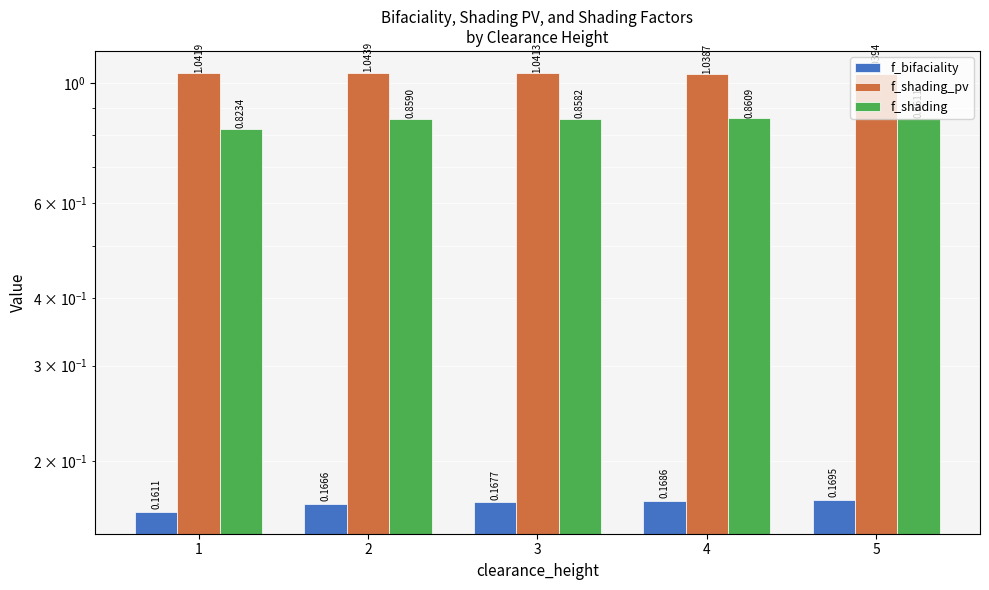

Rank the categories by f_shading_pv value from lowest to highest.

4, 5, 3, 1, 2